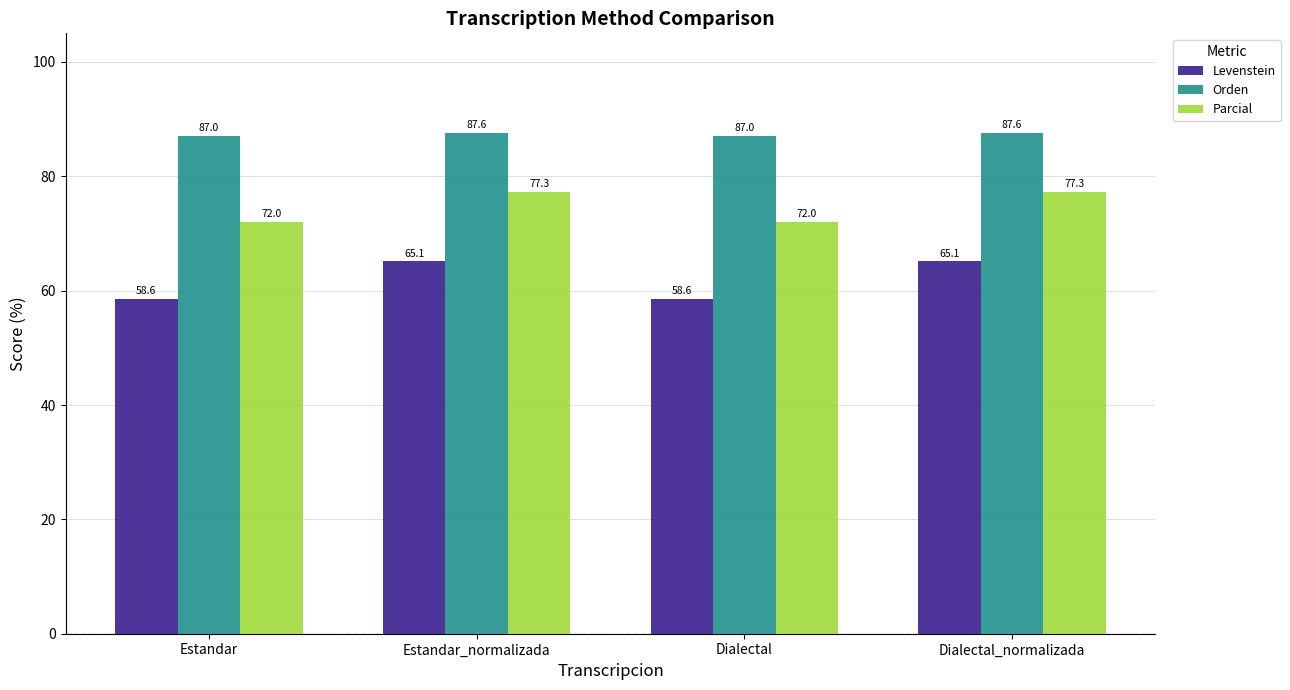

What is the average value of the Orden series?

87.3